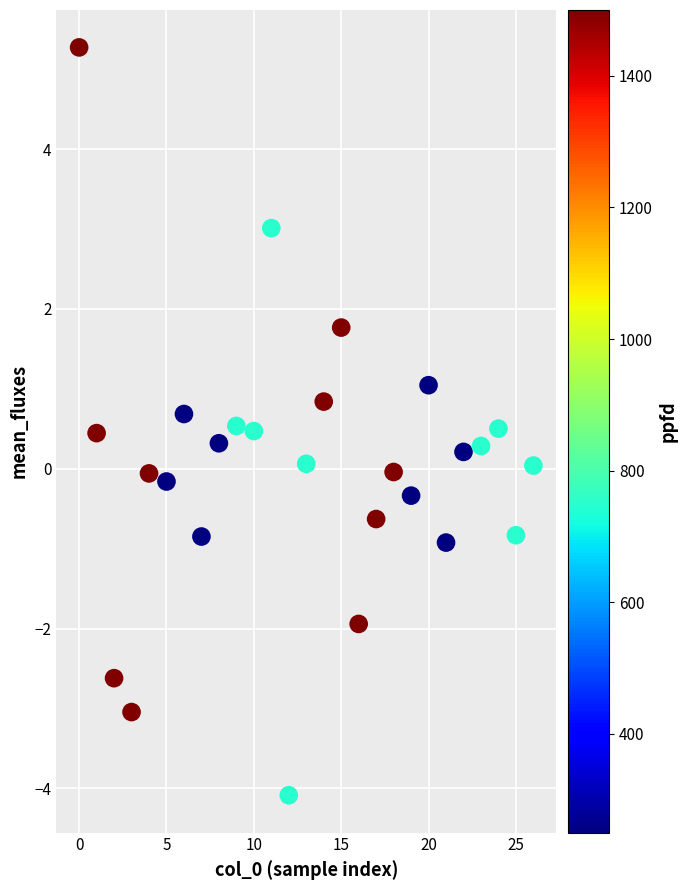

What is the range of Y values (max minus min)?

9.4